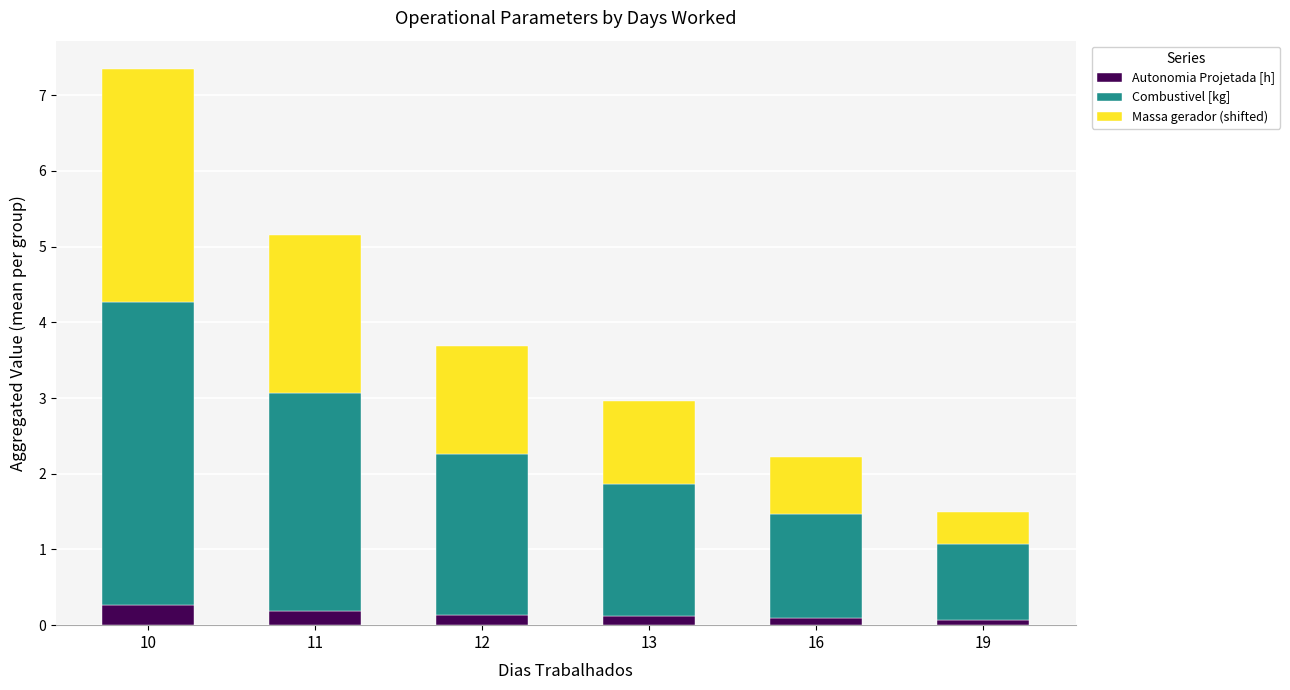

Reading left to right, list the values for the Autonomia Projetada [h] series.

0.3	0.2	0.1	0.1	0.1	0.1